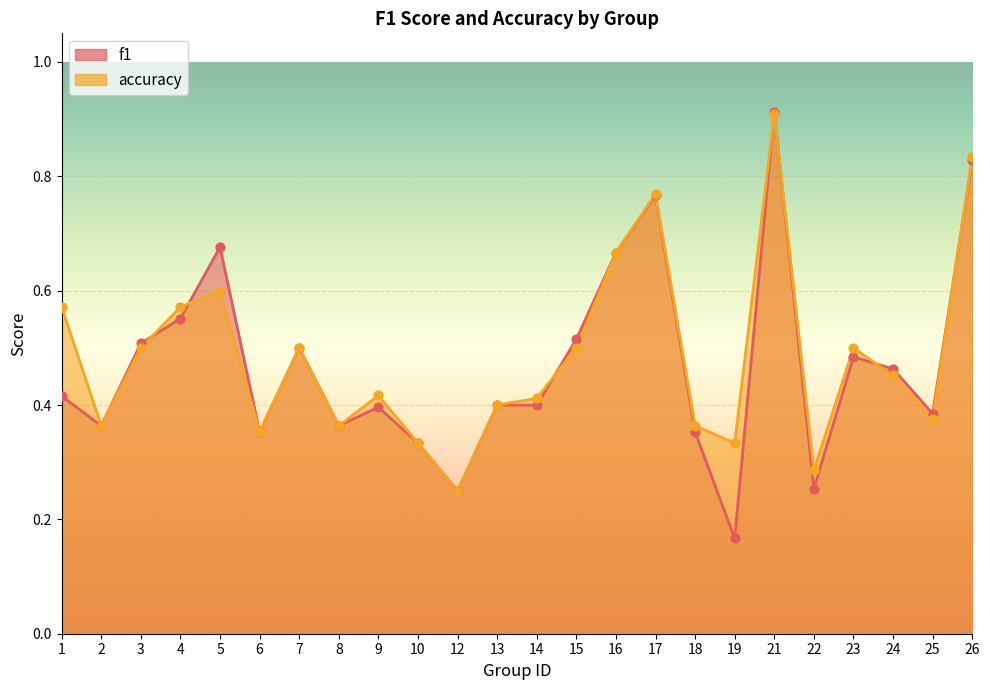

Which series has the largest total across all categories?

accuracy_line